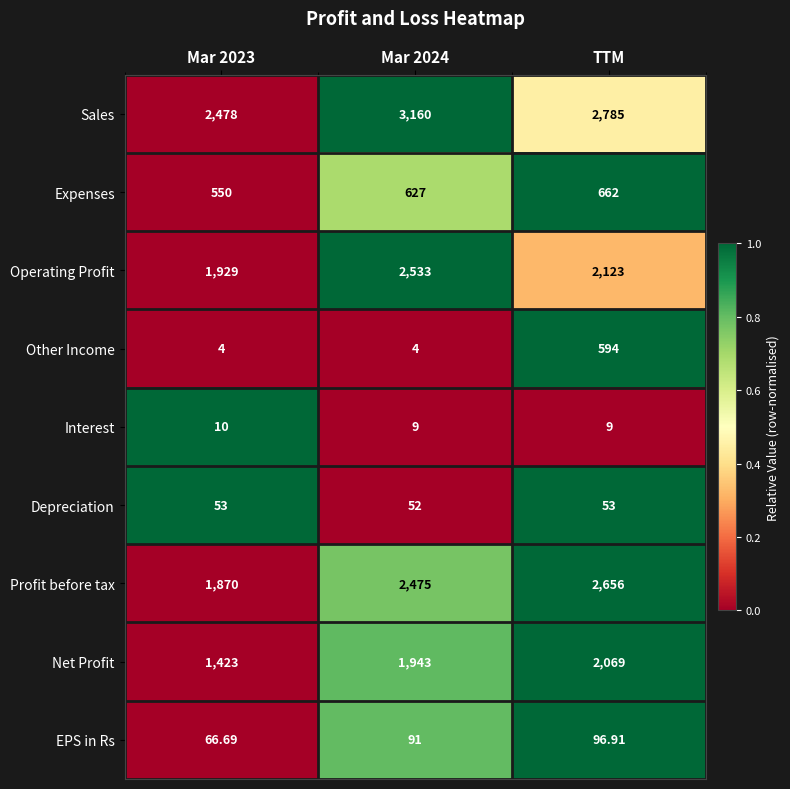

Rank the series at Mar 2023 from highest to lowest value.

Sales, Operating Profit, Profit before tax, Net Profit, Expenses, EPS in Rs, Depreciation, Interest, Other Income